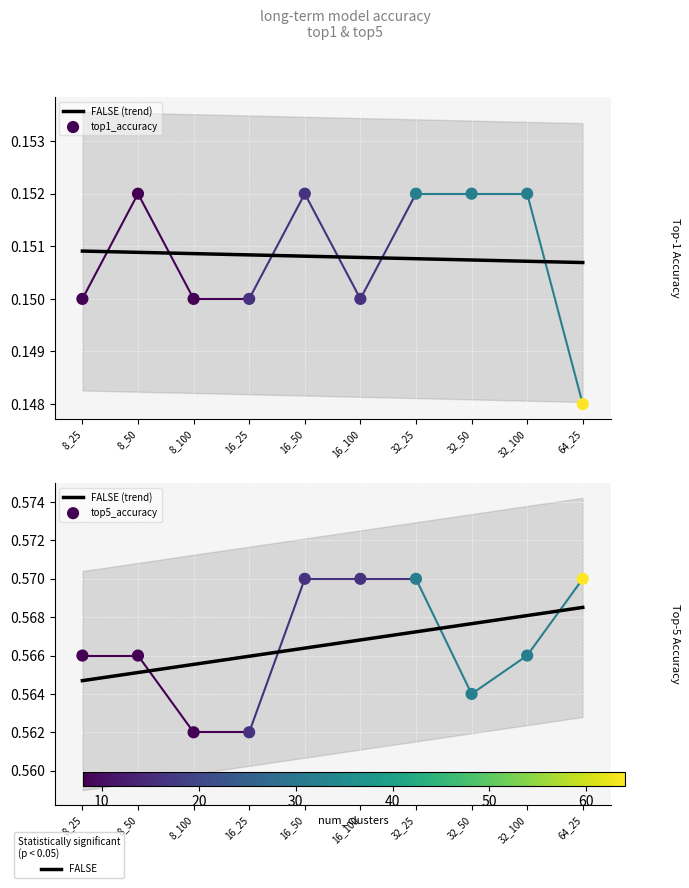

Which series reaches the minimum Y coordinate?

top1_accuracy